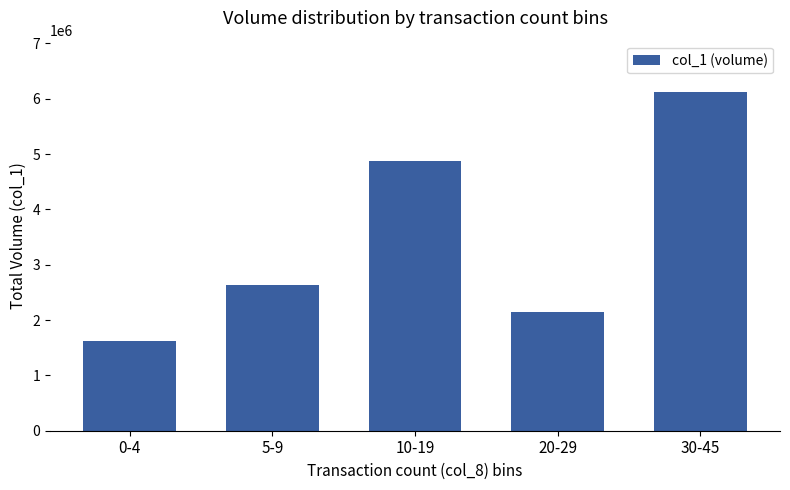

Where is the data nearest to the value 3873500?

10-19